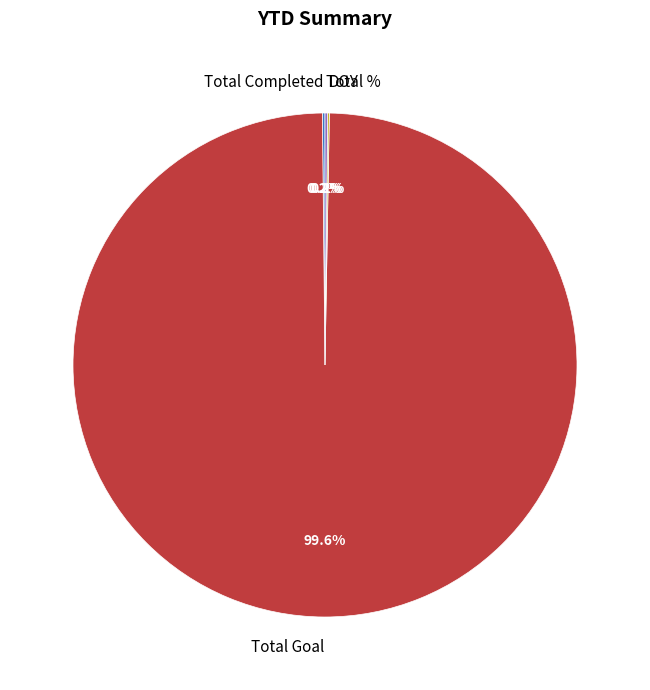

Does any single category account for the majority?

Yes